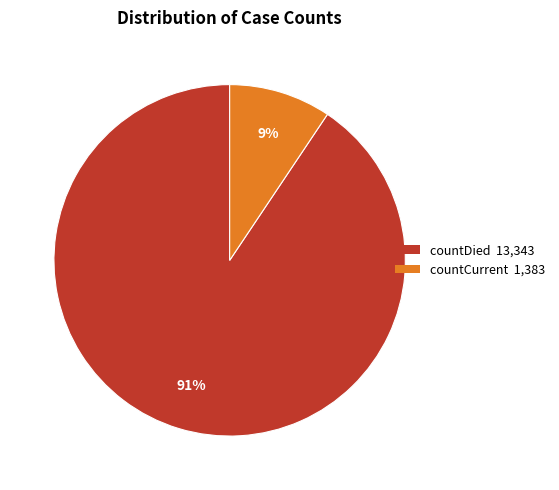

To the nearest percent, what is the combined percentage of countCurrent and countDied?

100%